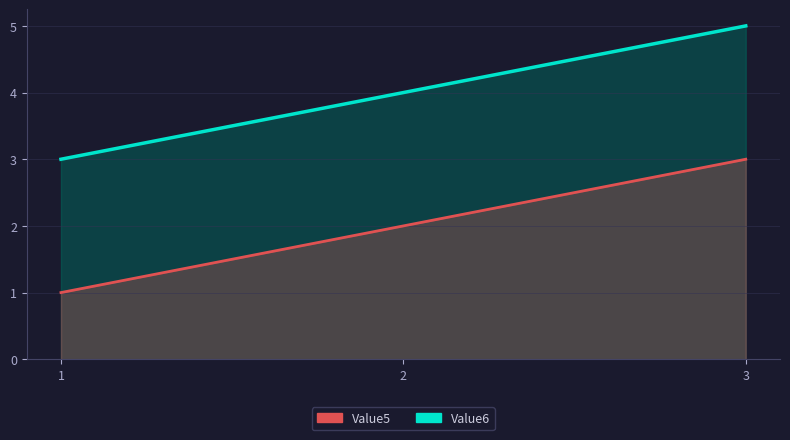

The value of Value6 at 3 is 5. True or false?

True